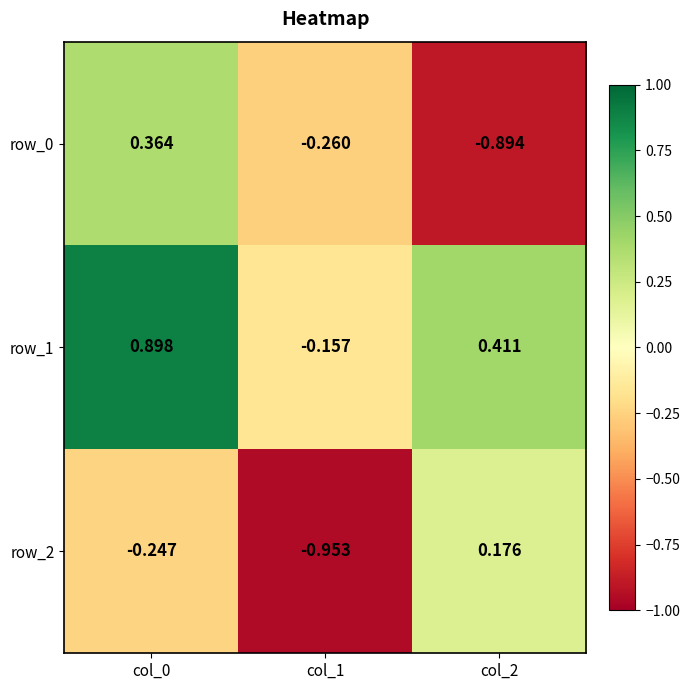

Is the value of row_1 at col_1 greater than the value of row_2 at col_2?

No